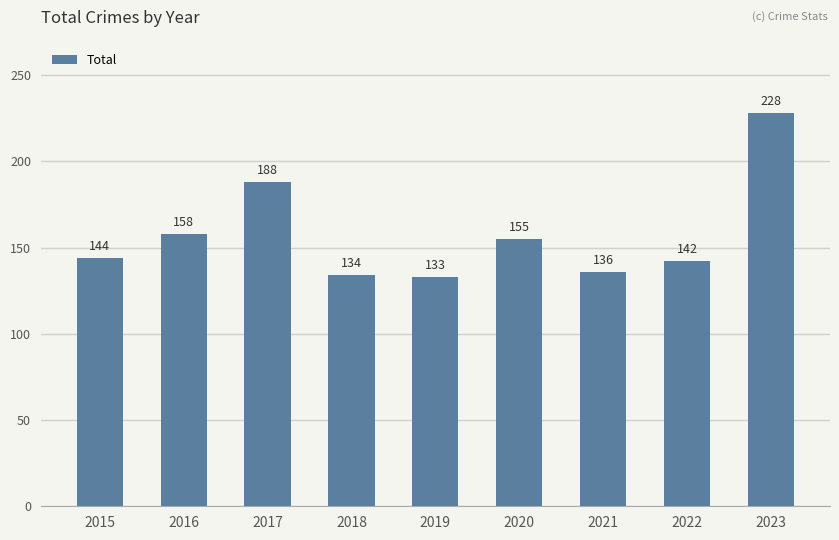

Which has a higher value, 2019 or 2022?

2022